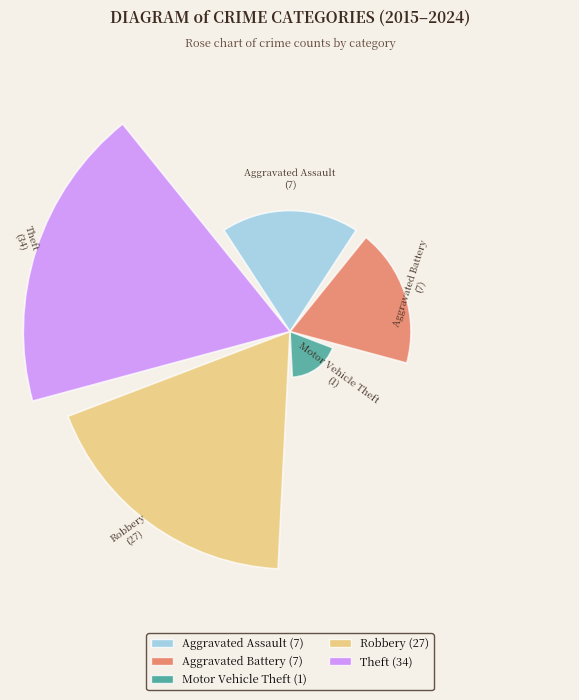

Does the chart contain any negative values?

No